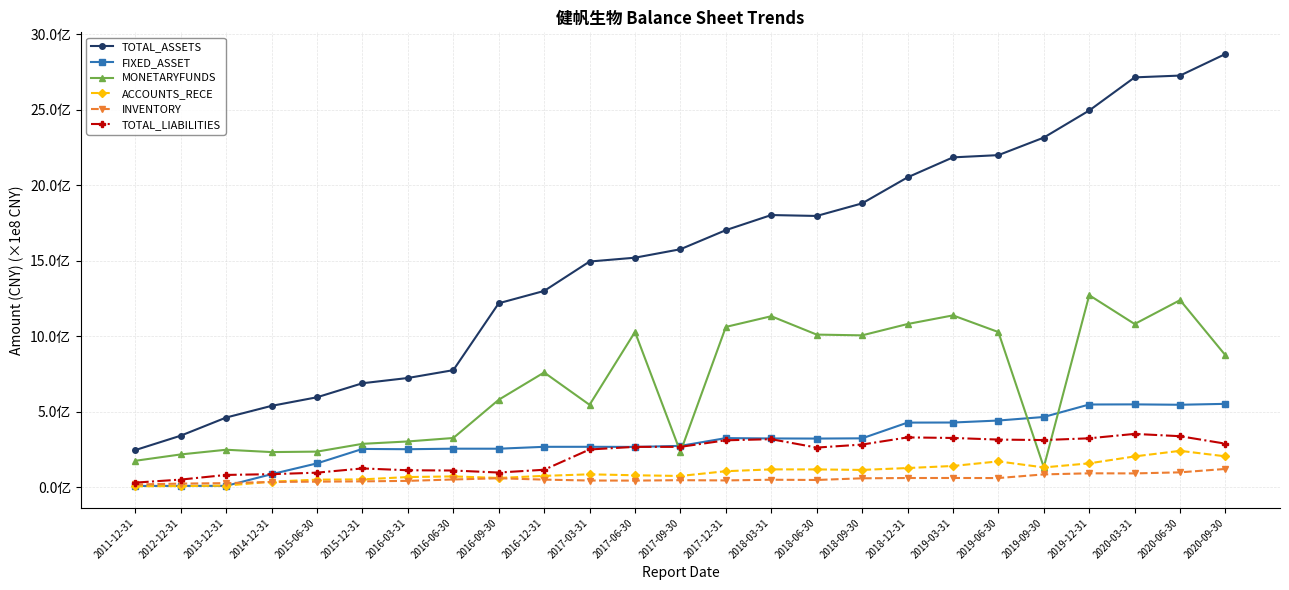

Does the chart have visible grid lines?

Yes